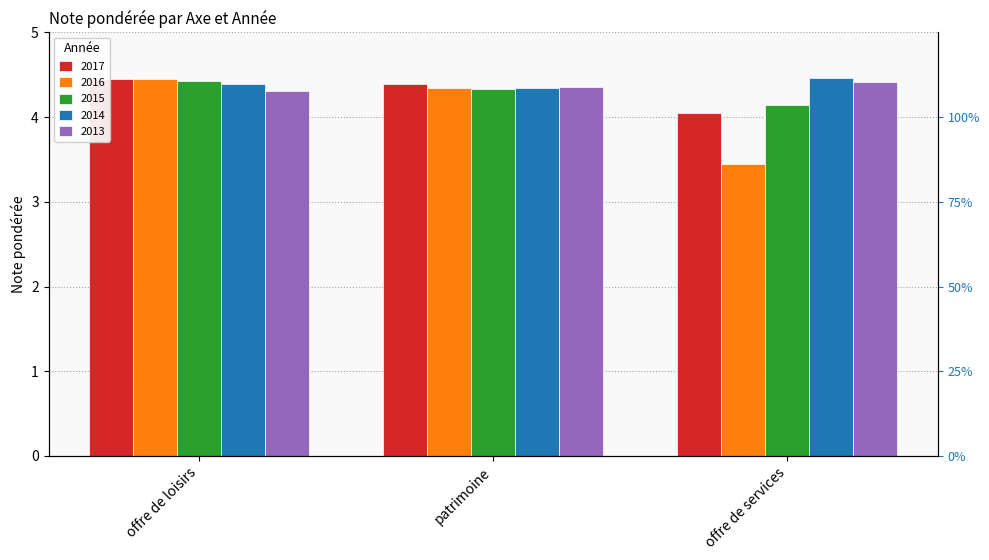

Reading right to left, transcribe all the data shown in this chart.

2017: offre de services=4.1	patrimoine=4.4	offre de loisirs=4.4
2016: offre de services=3.4	patrimoine=4.3	offre de loisirs=4.5
2015: offre de services=4.1	patrimoine=4.3	offre de loisirs=4.4
2014: offre de services=4.5	patrimoine=4.3	offre de loisirs=4.4
2013: offre de services=4.4	patrimoine=4.3	offre de loisirs=4.3